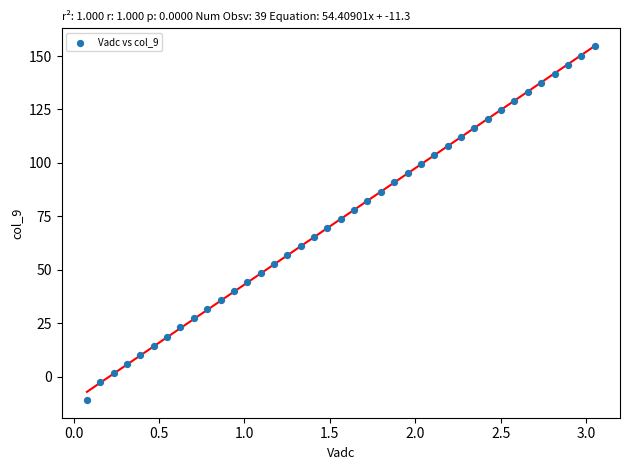

What is the range of Y values (max minus min)?

165.3